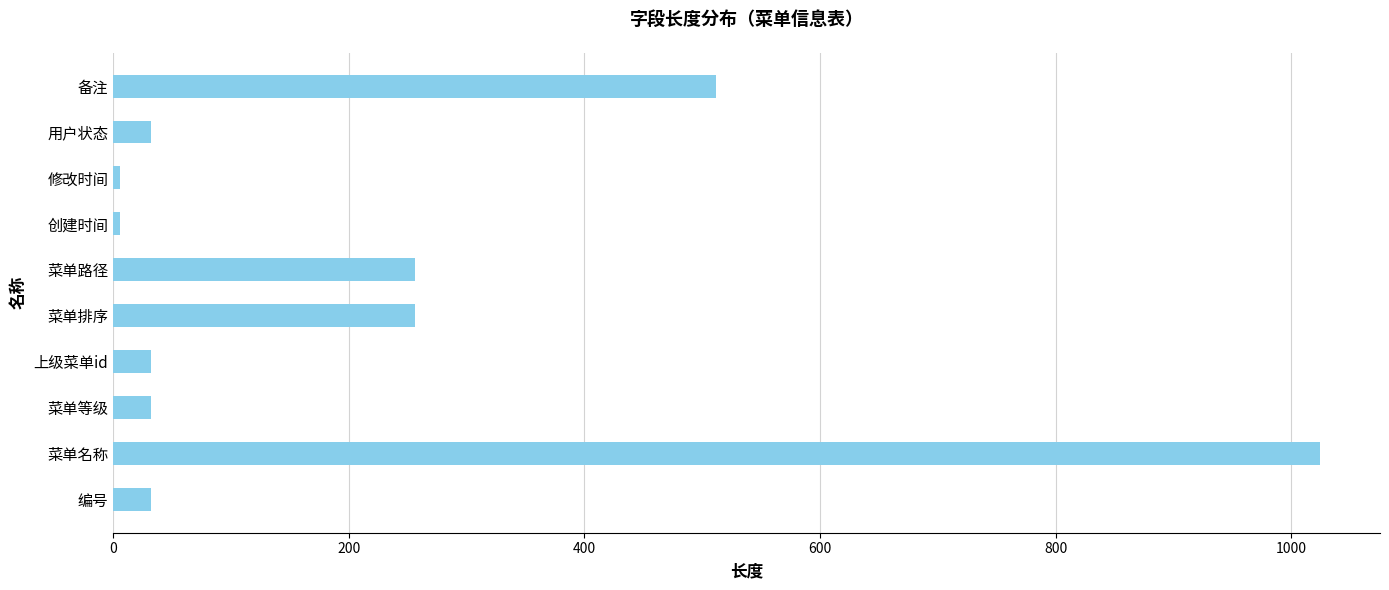

What value does the data have at 编号?

32